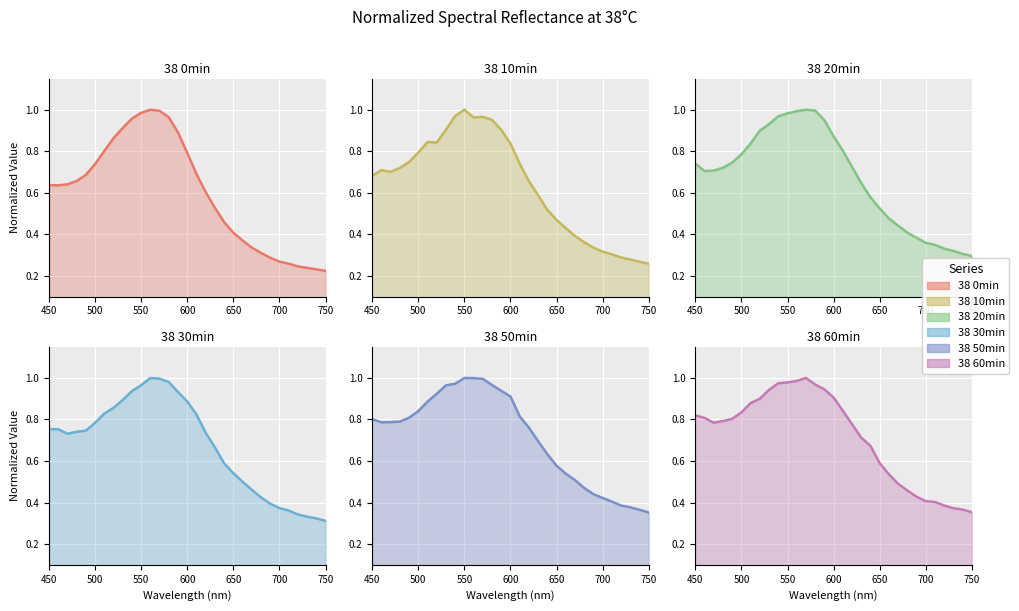

What is the spread (max minus min) of values at 510?

0.1